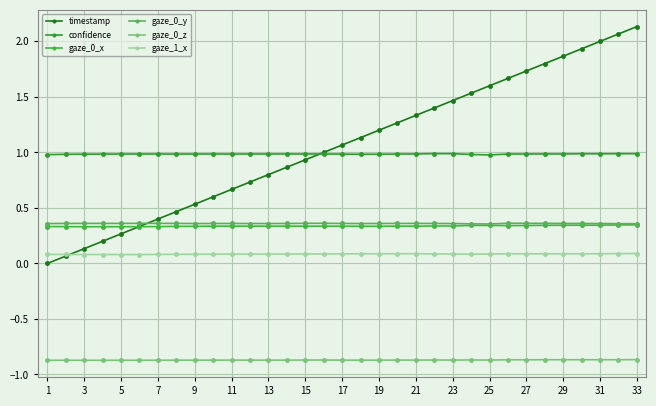

True or false: gaze_0_z has more than 1 points higher than both neighbors.

True